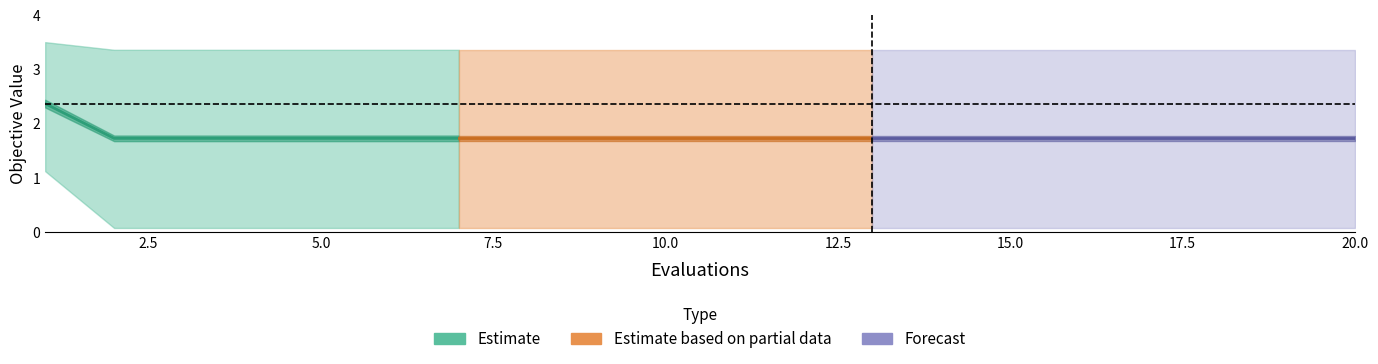

What is the highest value of the mean series?

2.4